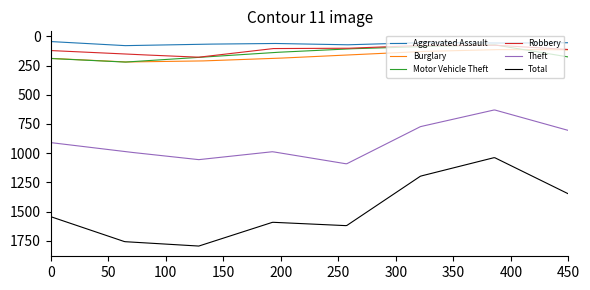

In Robbery, how many points are lower than both neighbors (excluding endpoints)?

1